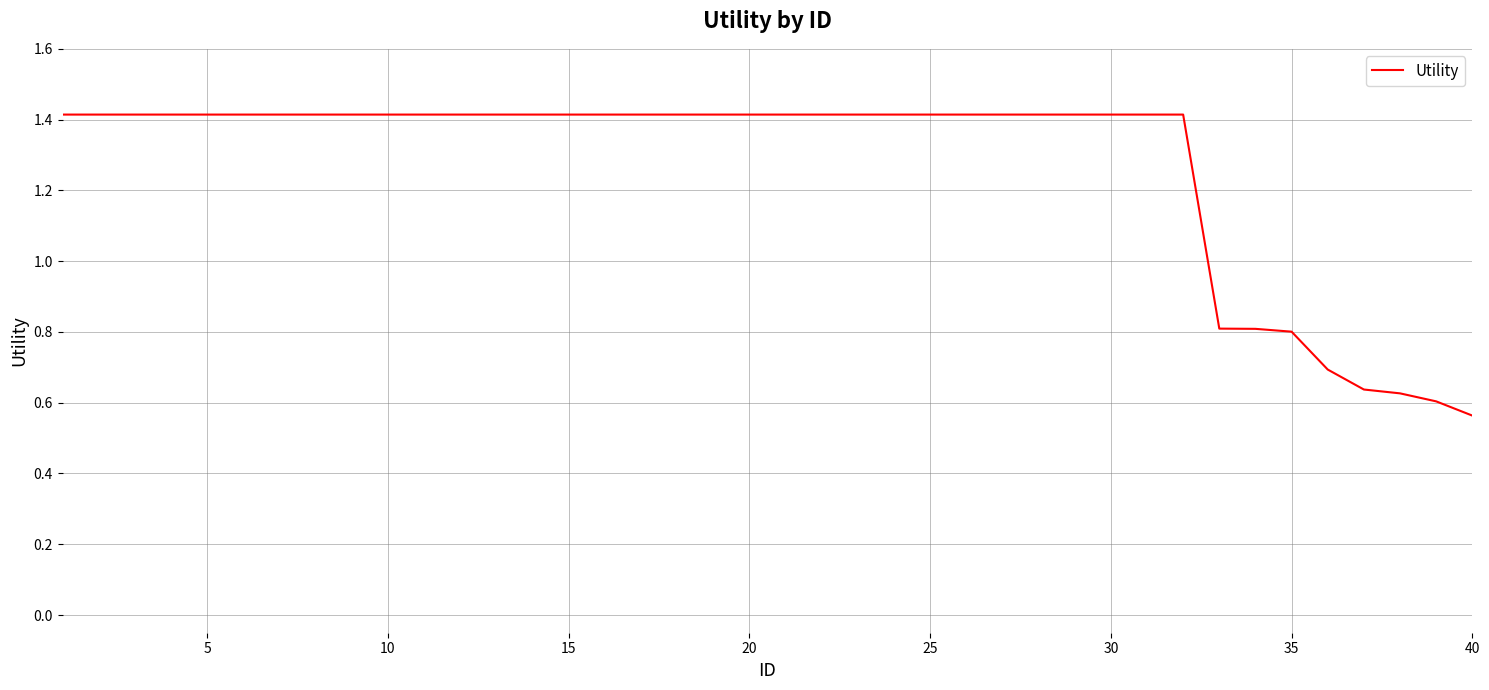

What is the sum of all values?

50.8